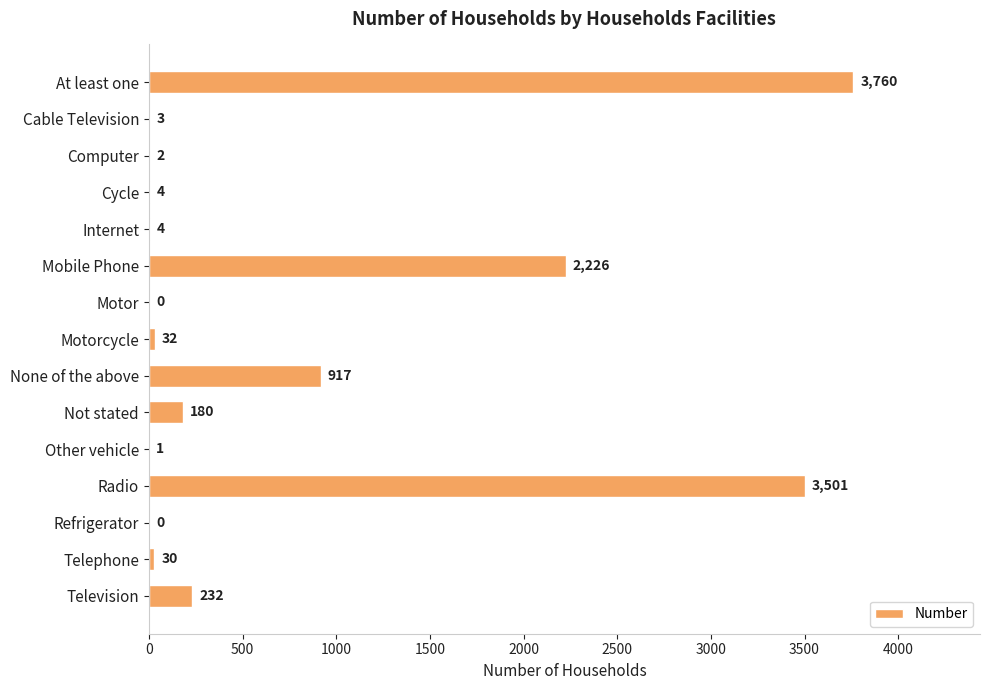

How many series are shown in this chart?

1